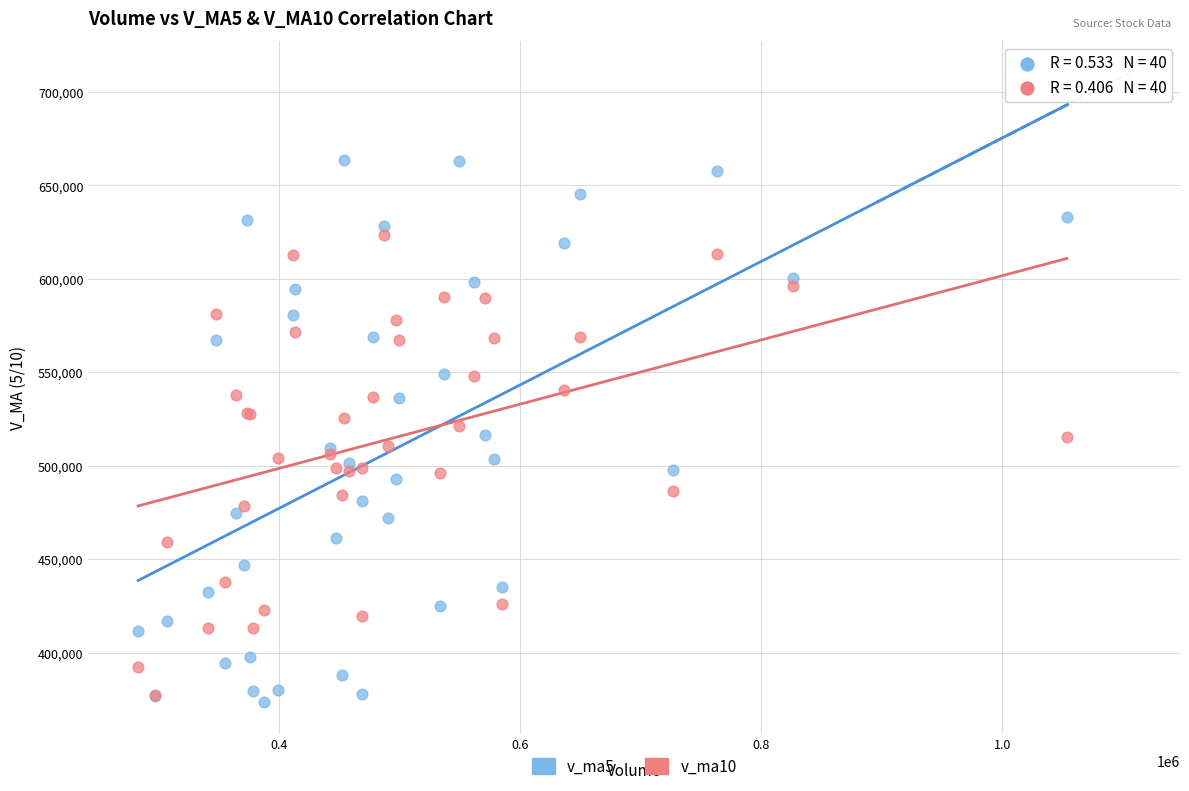

What are all the series names shown in the legend?

v_ma5, v_ma10